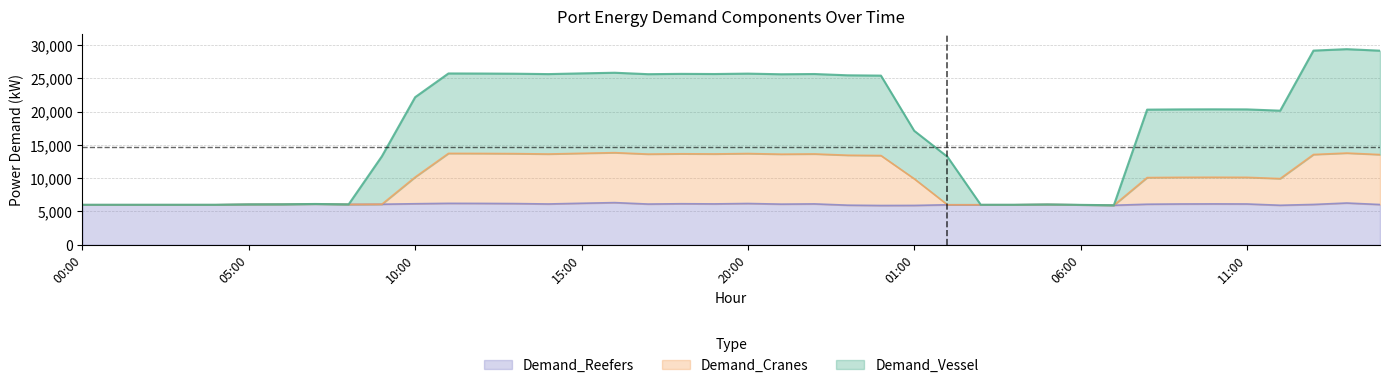

Does the chart display data point markers on the line(s)?

No